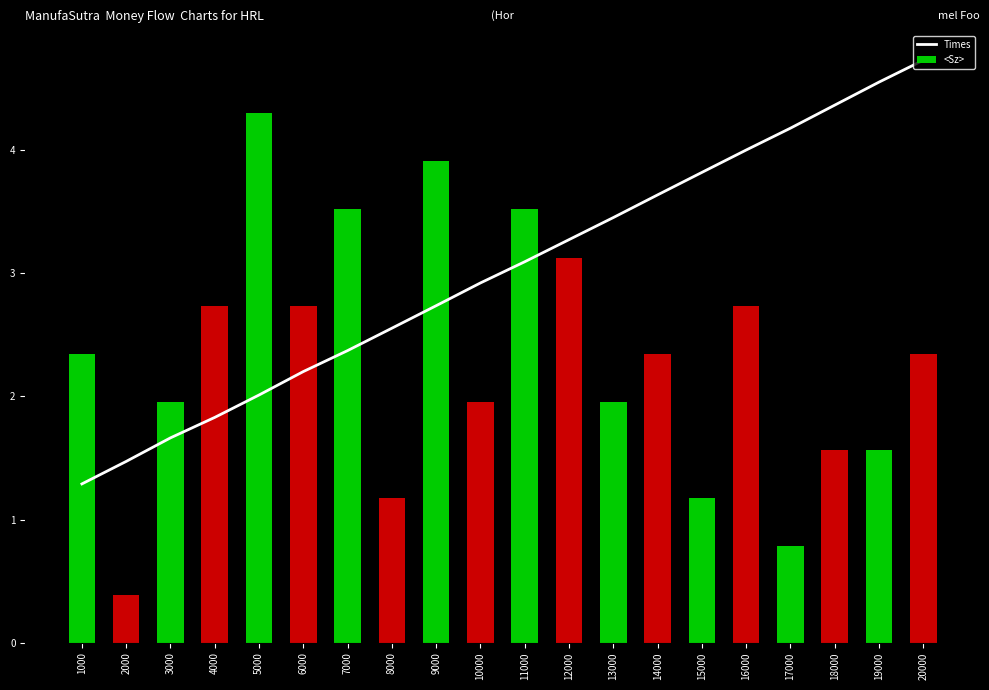

The value of <Sz> at 2000 is 0.7. True or false?

False